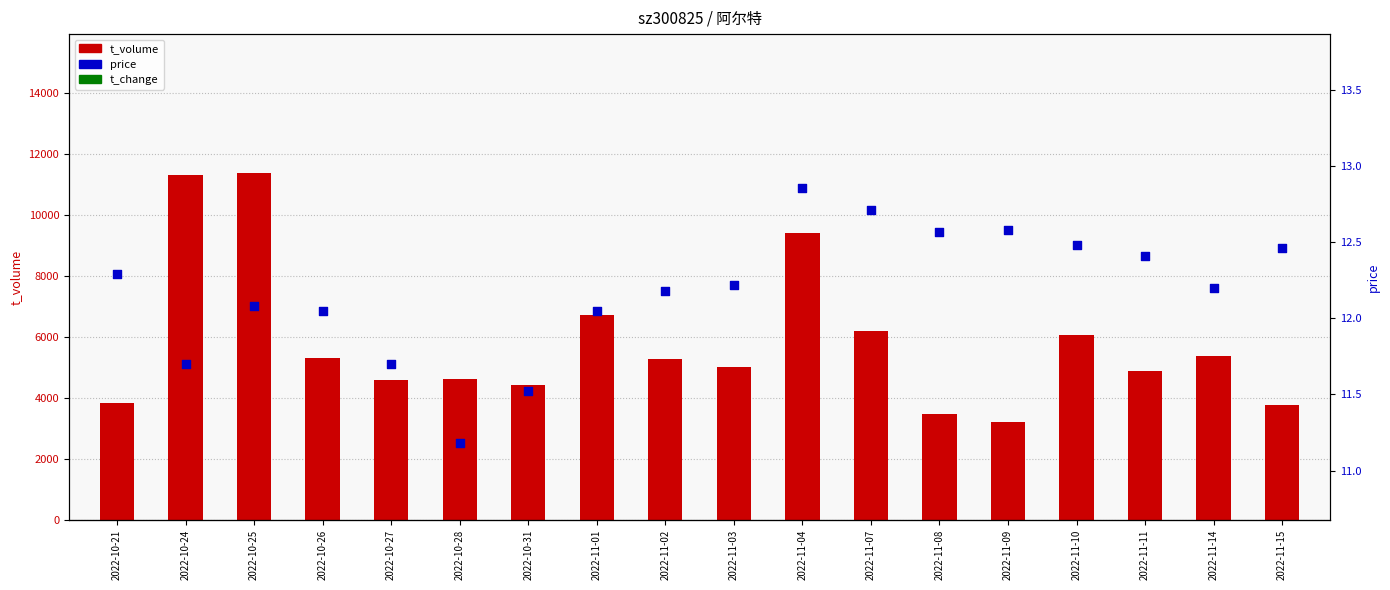

At how many categories does at least one series exceed 1846?

18